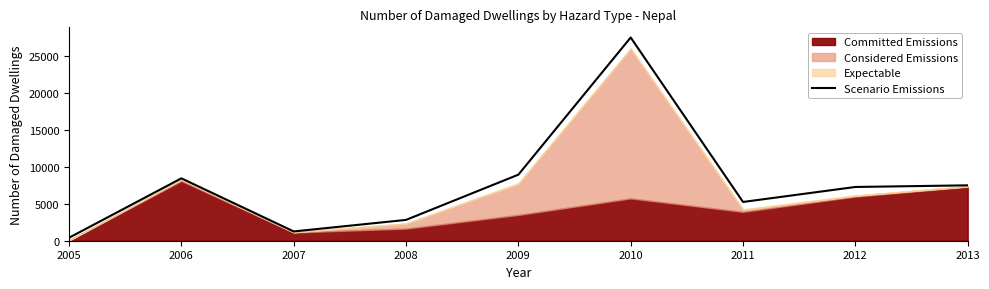

What value does the data have at 2006, to the nearest 100?

8400